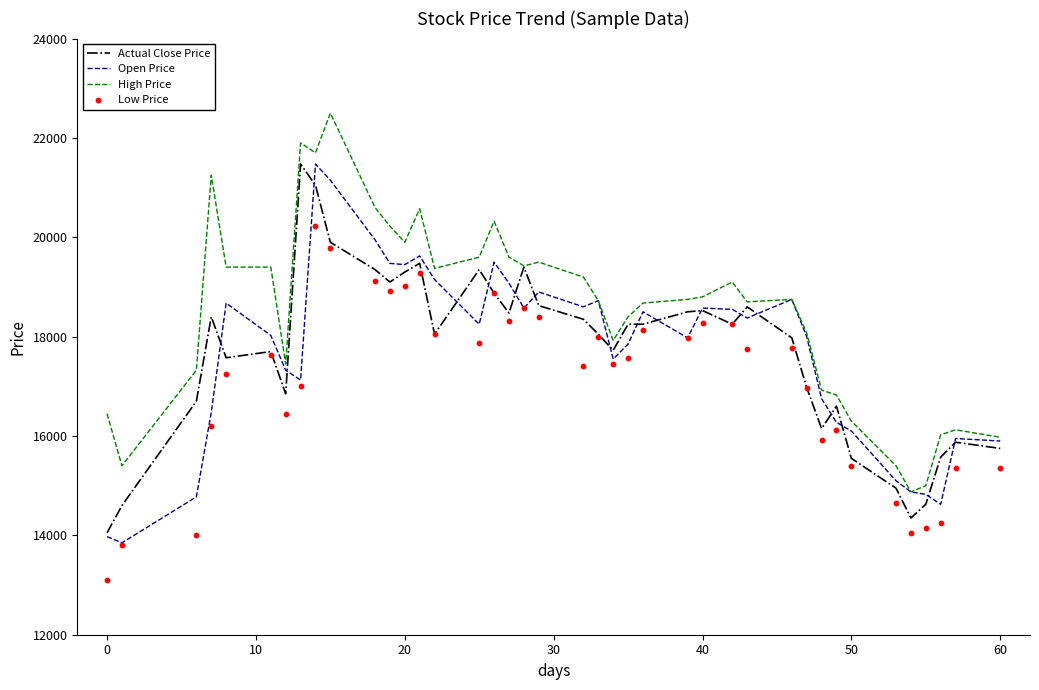

Which series has the largest Y range (max minus min)?

Open Price